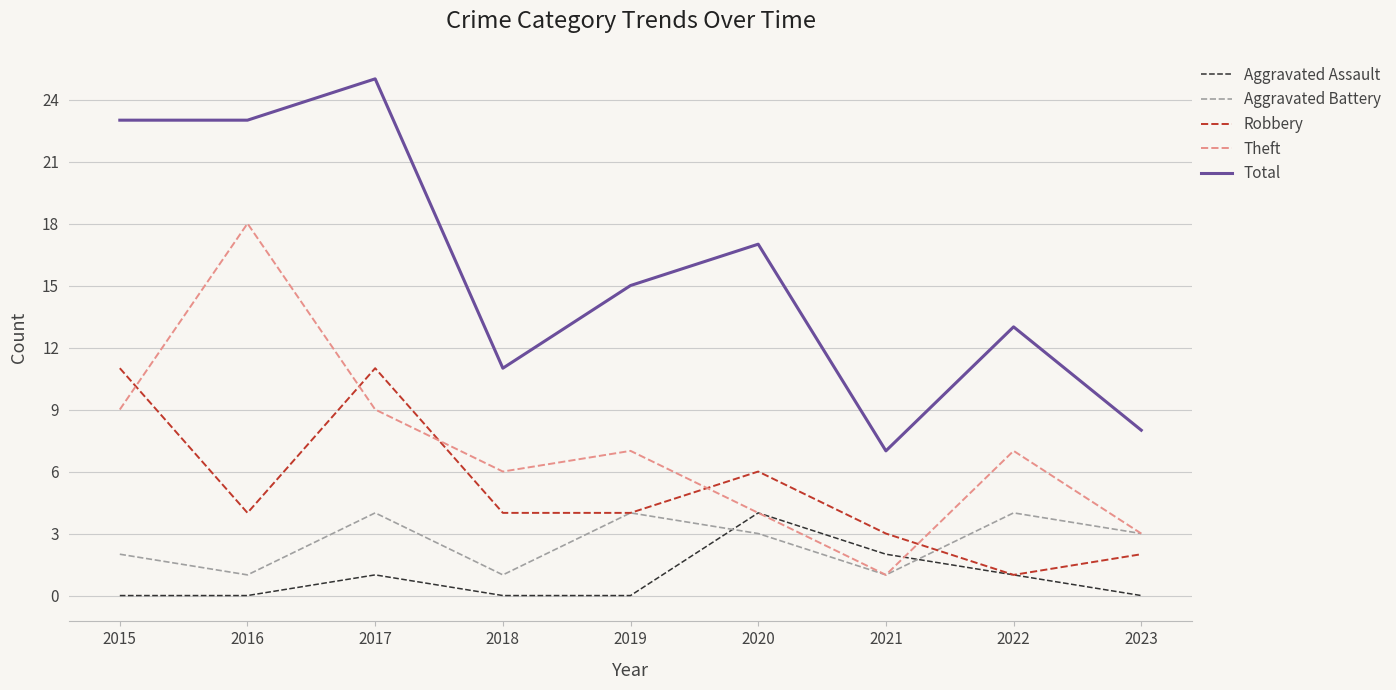

Reading left to right, list all the values displayed in this chart.

Aggravated Assault: 2015=0	2016=0	2017=1	2018=0	2019=0	2020=4	2021=2	2022=1	2023=0
Aggravated Battery: 2015=2	2016=1	2017=4	2018=1	2019=4	2020=3	2021=1	2022=4	2023=3
Robbery: 2015=11	2016=4	2017=11	2018=4	2019=4	2020=6	2021=3	2022=1	2023=2
Theft: 2015=9	2016=18	2017=9	2018=6	2019=7	2020=4	2021=1	2022=7	2023=3
Total: 2015=23	2016=23	2017=25	2018=11	2019=15	2020=17	2021=7	2022=13	2023=8